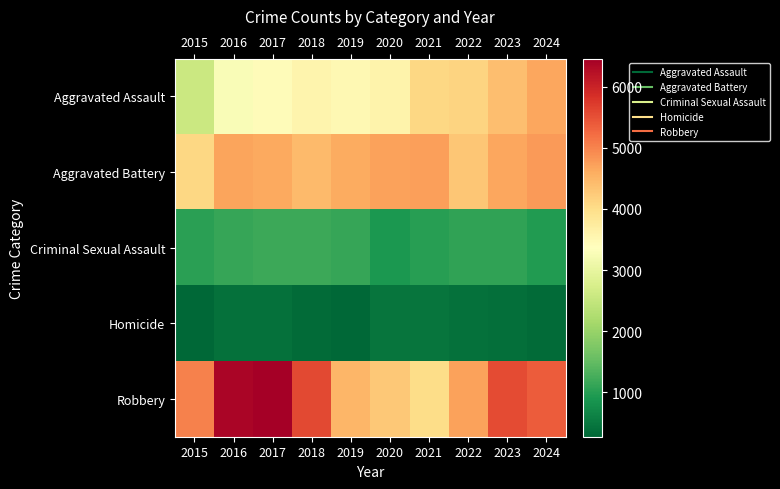

Reading left to right, transcribe all the data shown in this chart.

Aggravated Assault: 2015=2591	2016=3285	2017=3434	2018=3583	2019=3497	2020=3595	2021=4078	2022=4127	2023=4394	2024=4648
Aggravated Battery: 2015=4074	2016=4690	2017=4640	2018=4452	2019=4611	2020=4709	2021=4723	2022=4291	2023=4668	2024=4775
Criminal Sexual Assault: 2015=1048	2016=1127	2017=1188	2018=1189	2019=1143	2020=914	2021=1014	2022=1092	2023=1095	2024=976
Homicide: 2015=276	2016=409	2017=414	2018=329	2019=292	2020=462	2021=459	2022=403	2023=379	2024=343
Robbery: 2015=5027	2016=6376	2017=6459	2018=5570	2019=4488	2020=4267	2021=4013	2022=4705	2023=5560	2024=5377